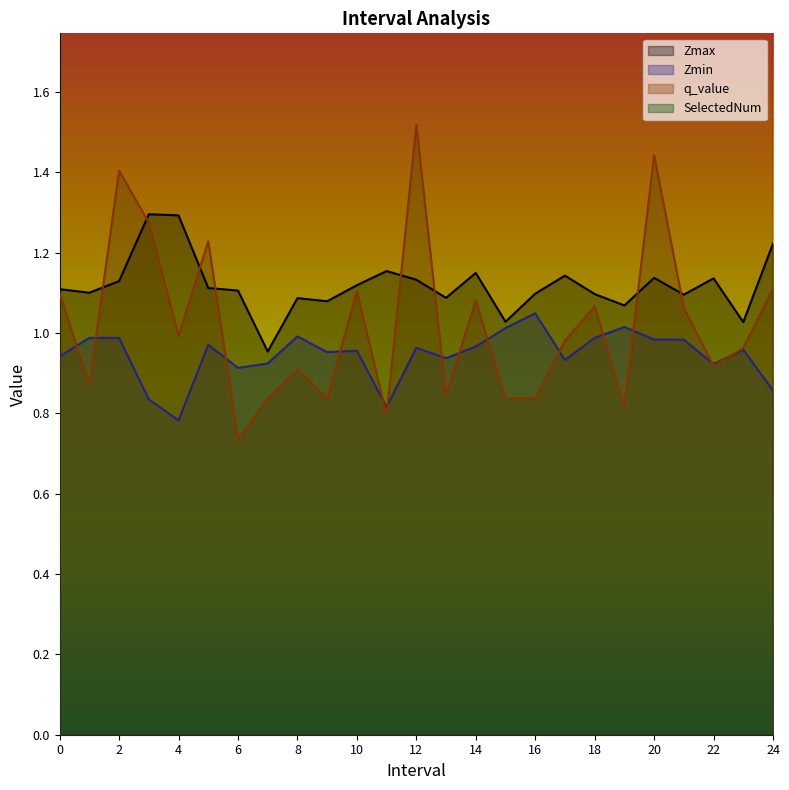

Count the number of data series in this chart.

4